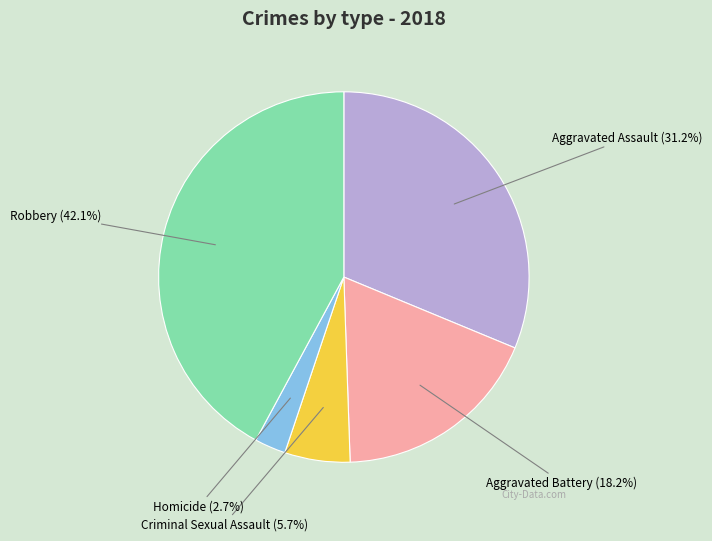

What is the ratio of the value at Aggravated Battery to the value at Criminal Sexual Assault?

3.2